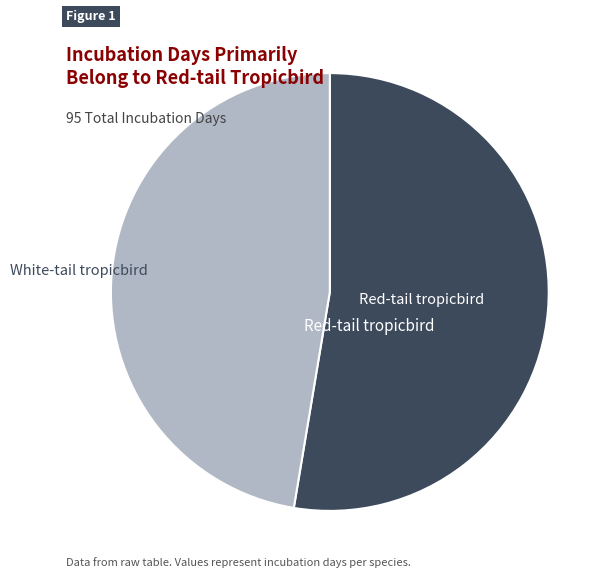

Is there any slice that represents more than half of the pie?

Yes